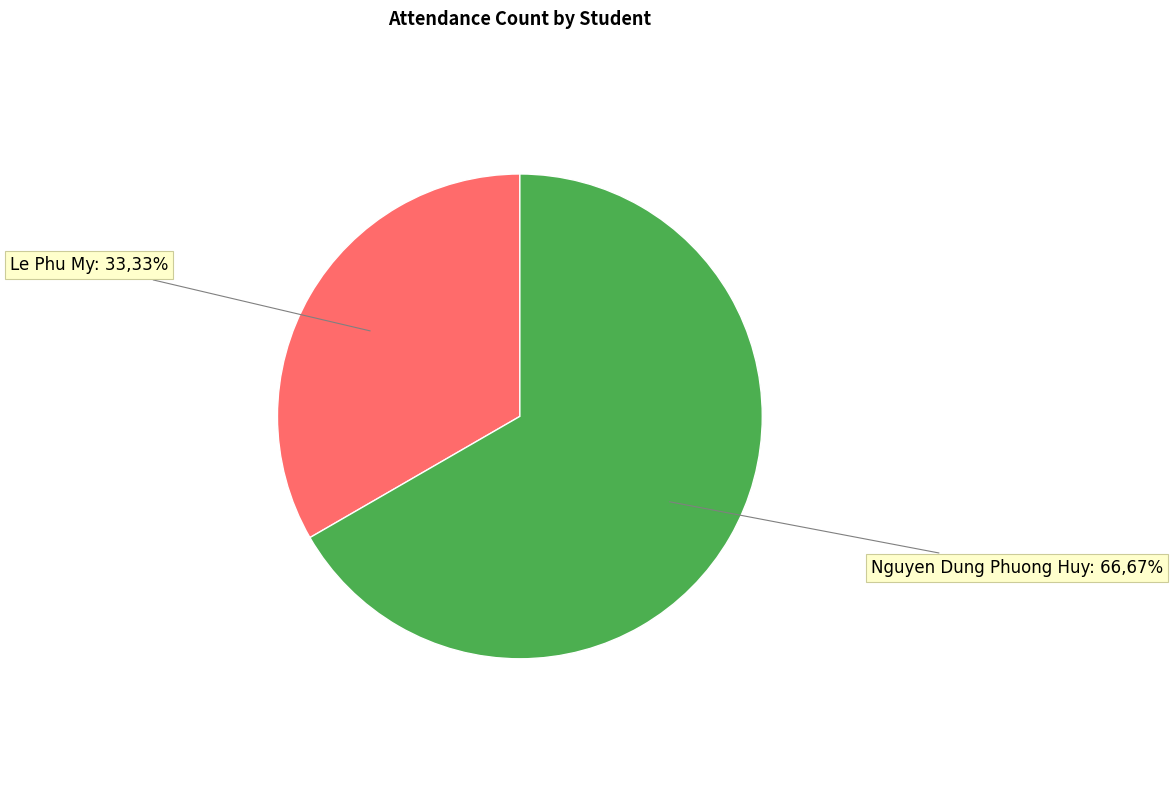

How many slices are in this pie chart?

2